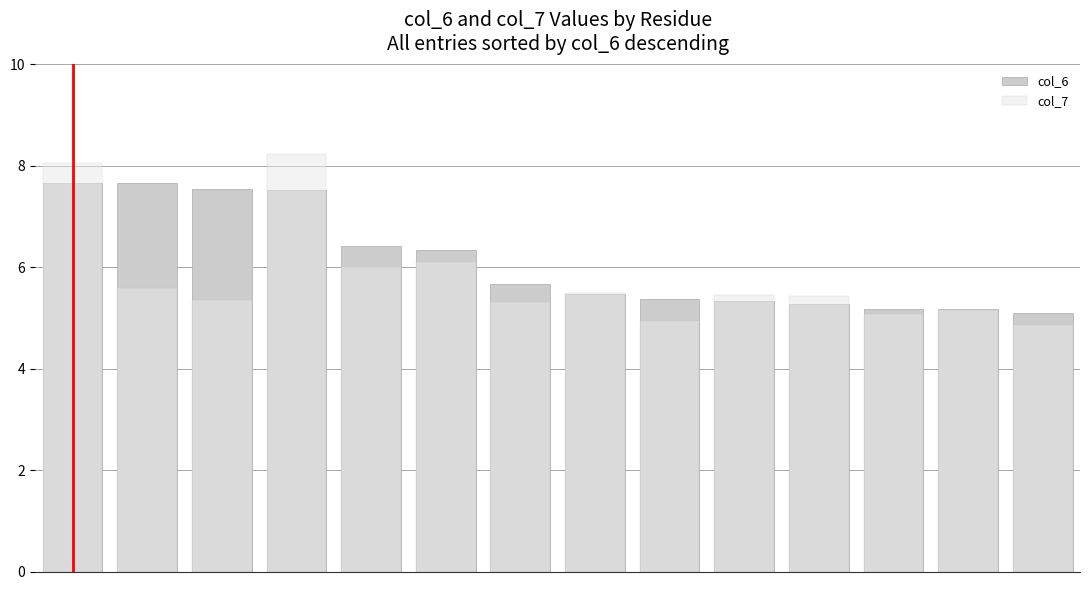

Are the bars horizontal?

No